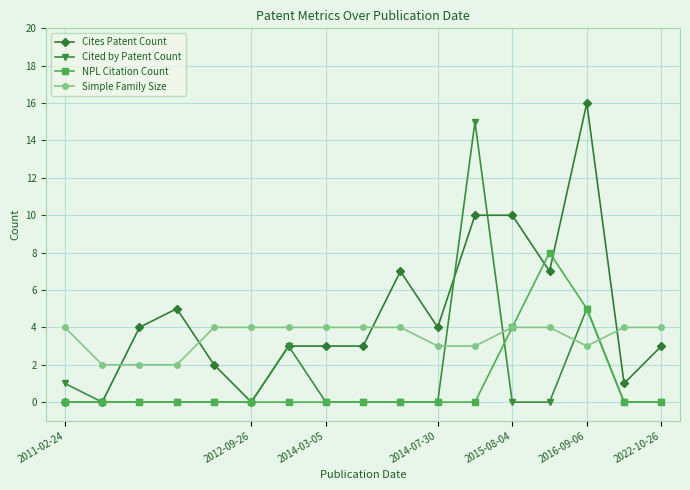

True or false: Cites Patent Count and Simple Family Size intersect in this chart.

True